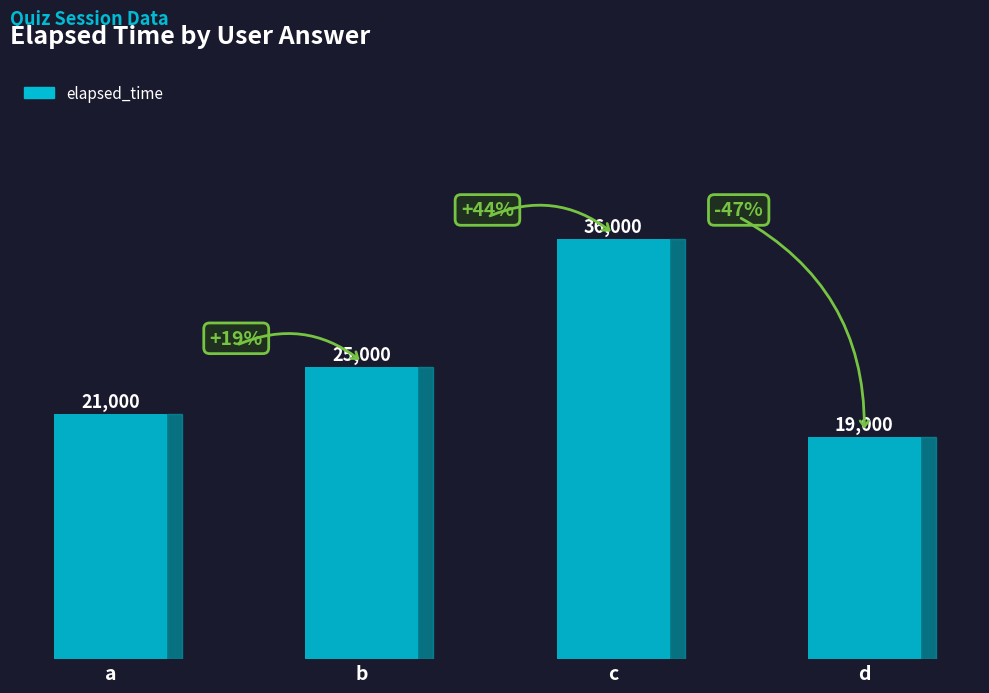

What is the change in value from a to b?

+4000